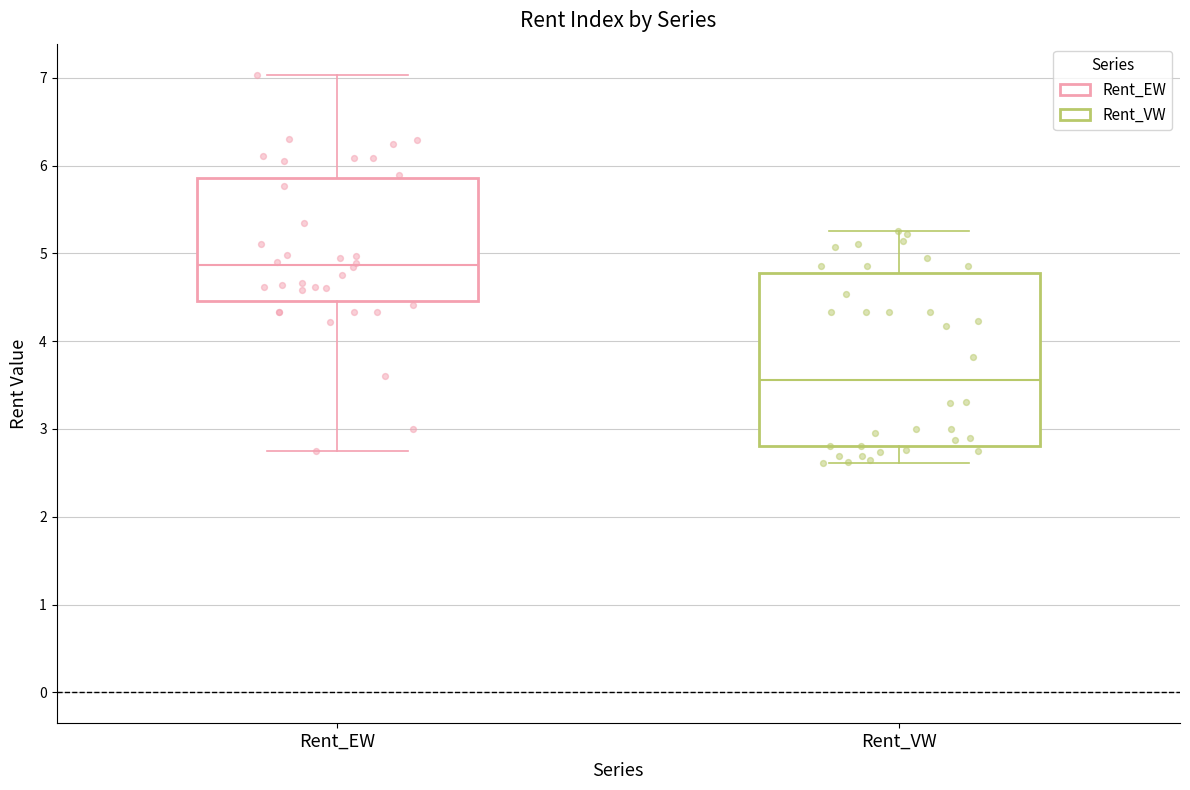

Reading left to right, transcribe this box plot: for each box, give where its median line is, the range the box spans, and where its two whiskers end, as read against the y-axis. The values are not printed on the chart, so give them approximately, as read against the axis.

Rent_EW: median 4.9, box 4.5 to 5.9, whiskers 2.8 to 7.0
Rent_VW: median 3.6, box 2.8 to 4.8, whiskers 2.6 to 5.3